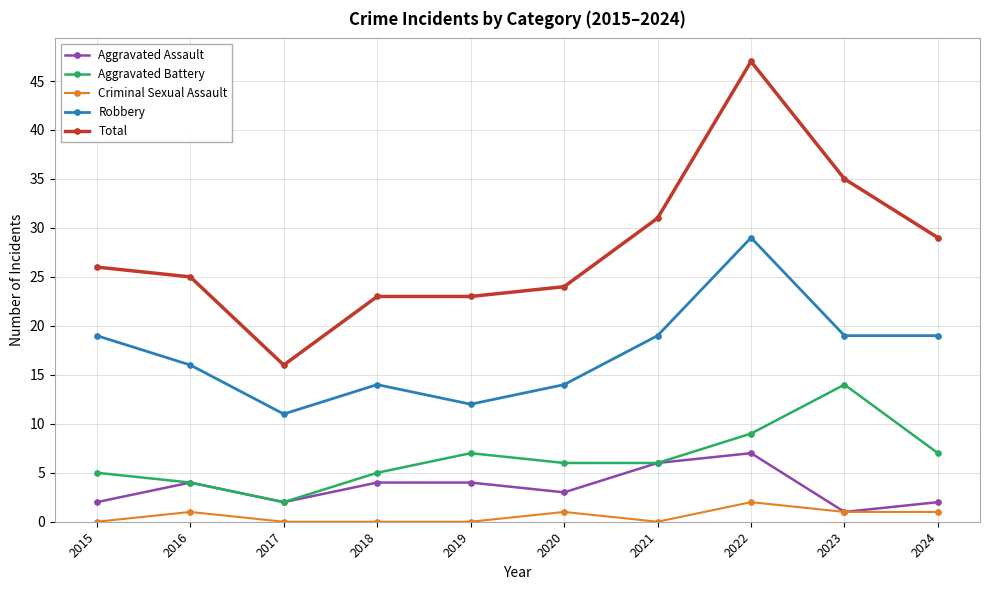

What is the value of the Robbery point at the 3rd from the left?

11